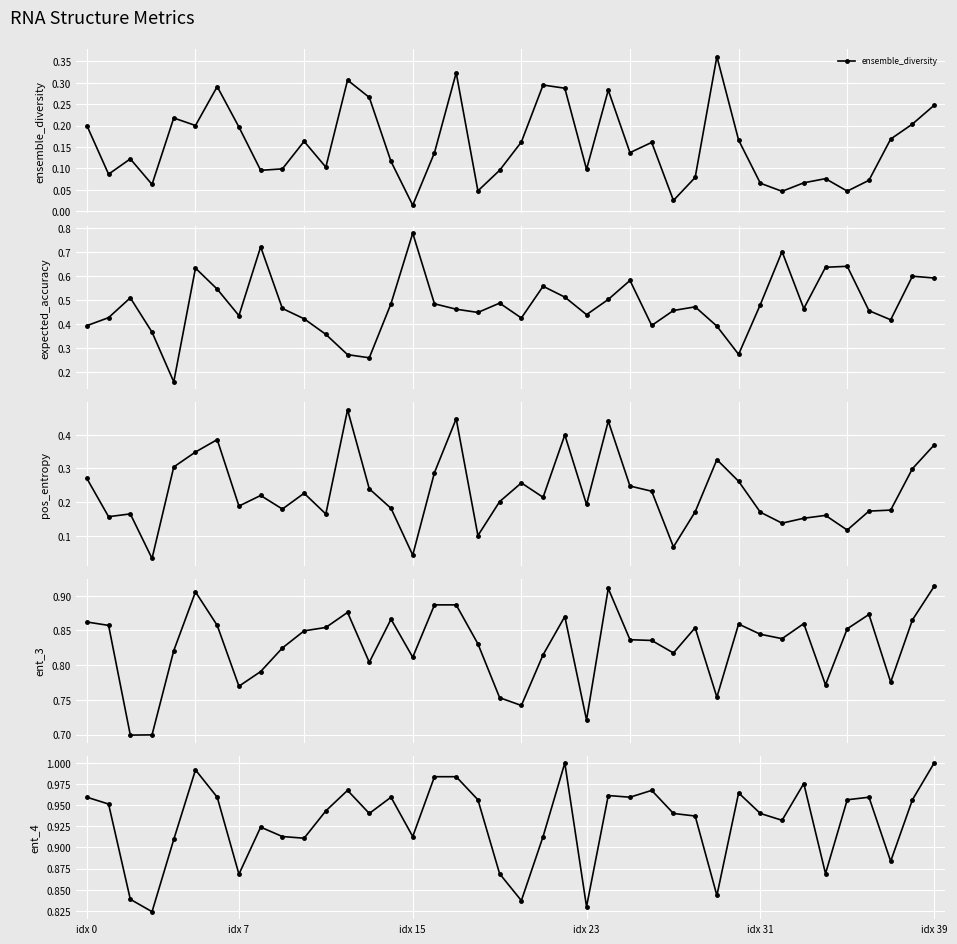

How many lines are shown in the chart?

5